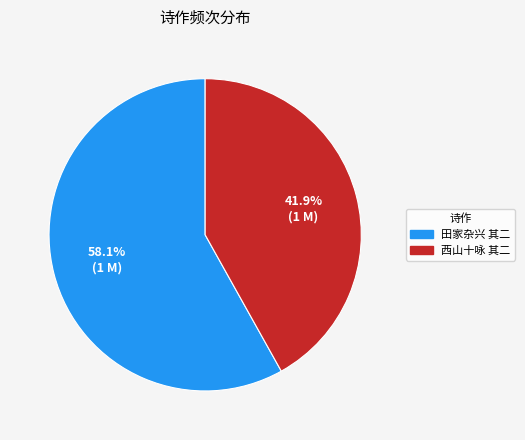

Count the number of slices in the pie.

2